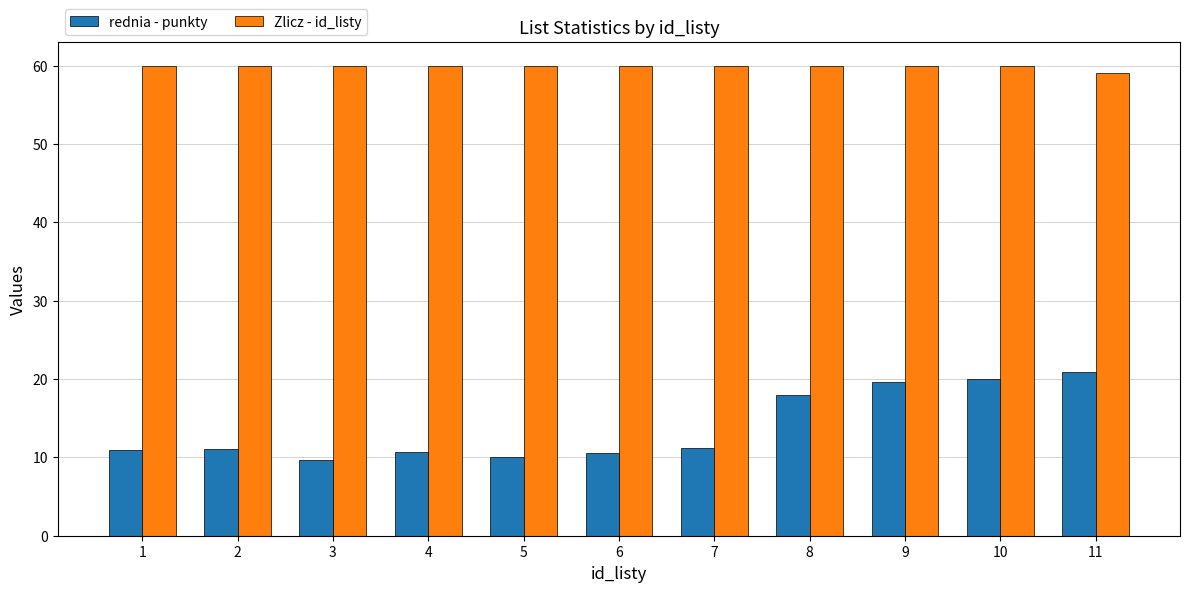

List the series in order of their peak value, lowest first.

rednia - punkty, Zlicz - id_listy